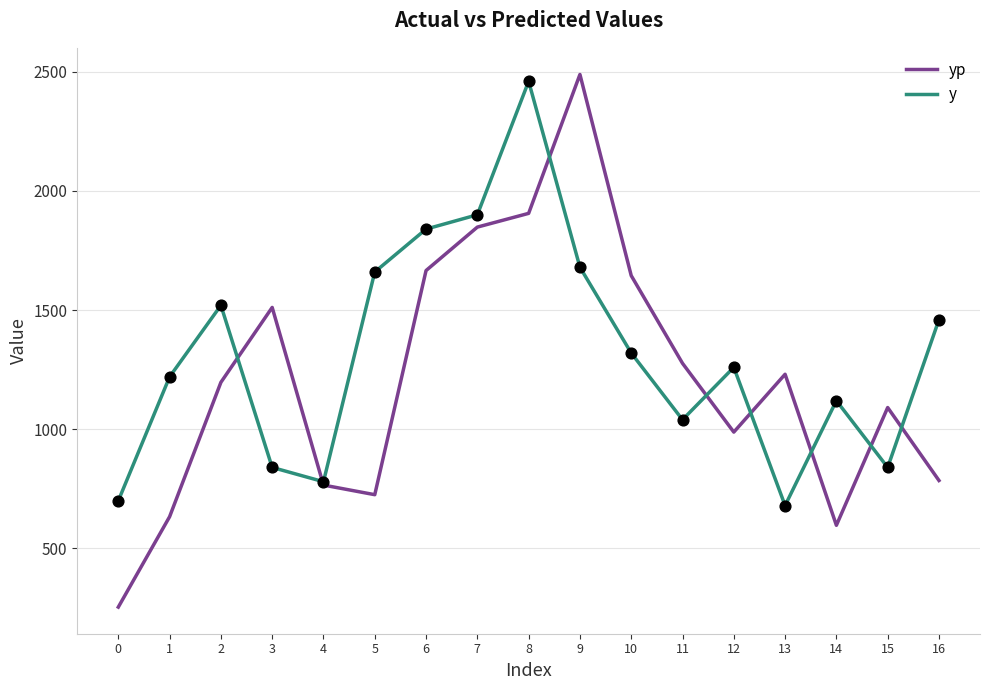

Is the value of yp at 10 greater than the value of y at 4?

Yes